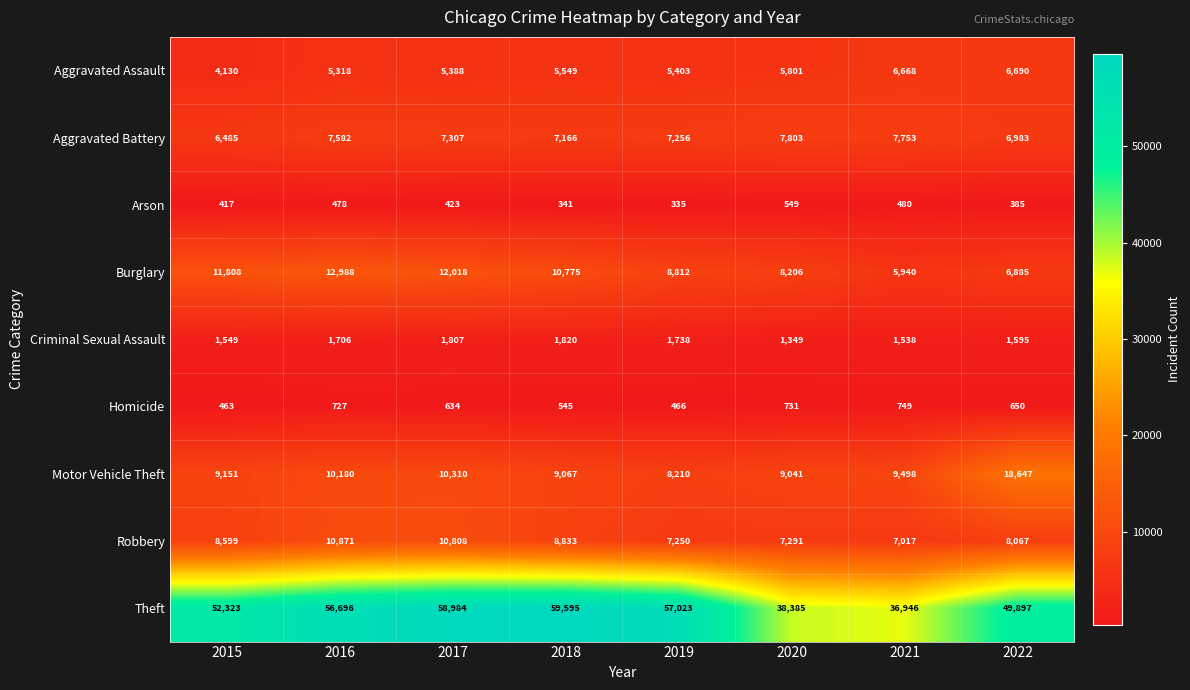

List the series in order of their peak value, highest first.

Theft, Motor Vehicle Theft, Burglary, Robbery, Aggravated Battery, Aggravated Assault, Criminal Sexual Assault, Homicide, Arson